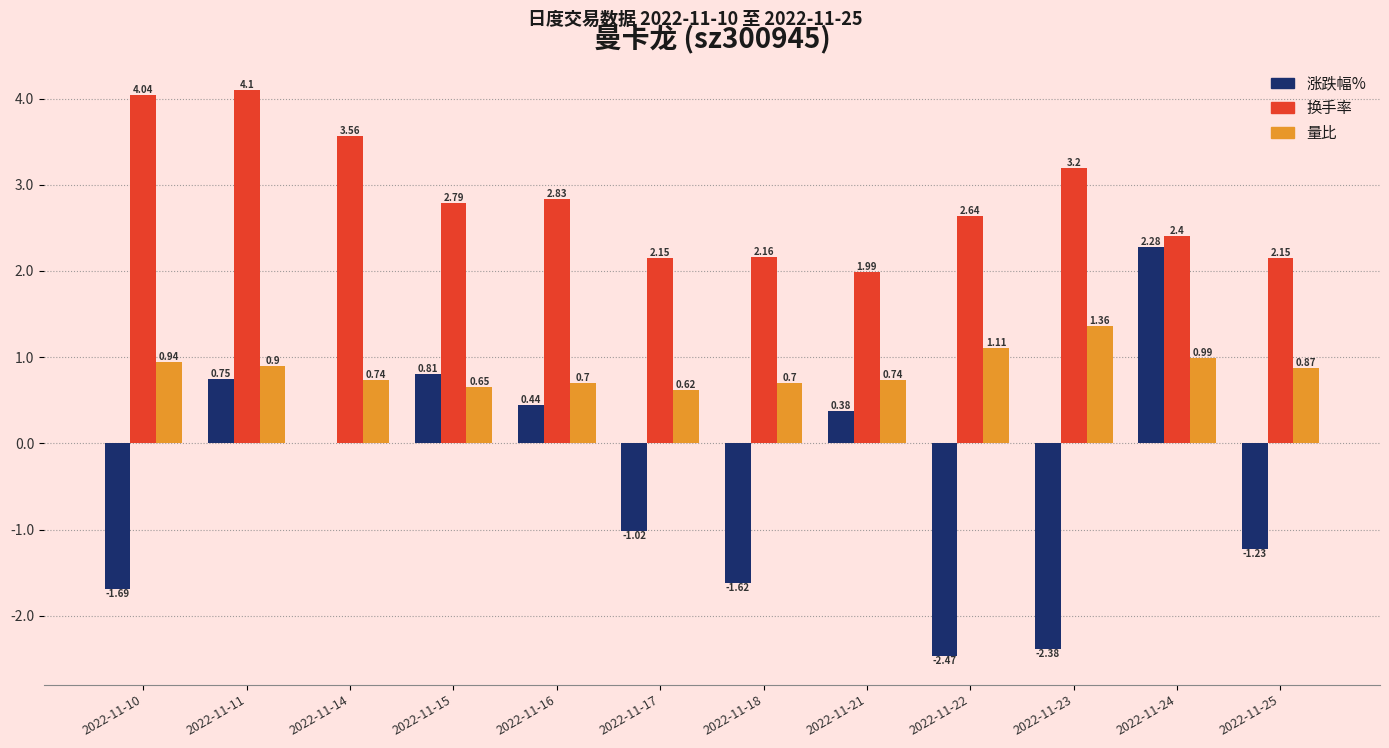

The 换手率 series shows 3.5 at 2022-11-22. True or false?

False